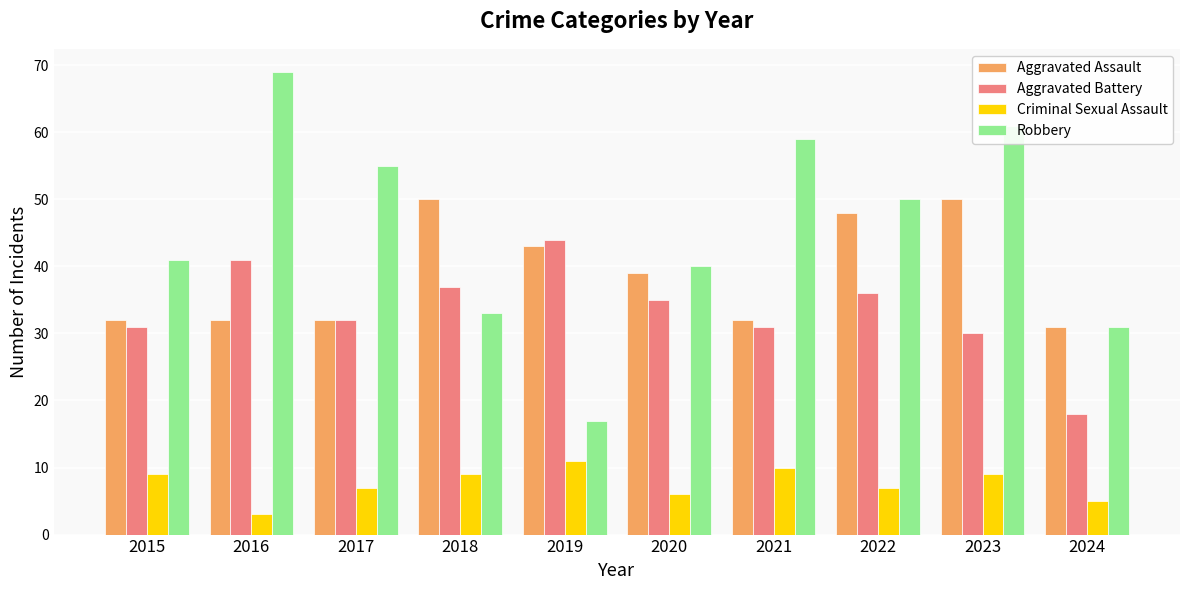

Reading right to left, what are all the values shown in this chart?

Aggravated Assault: 31	50	48	32	39	43	50	32	32	32
Aggravated Battery: 18	30	36	31	35	44	37	32	41	31
Criminal Sexual Assault: 5	9	7	10	6	11	9	7	3	9
Robbery: 31	61	50	59	40	17	33	55	69	41